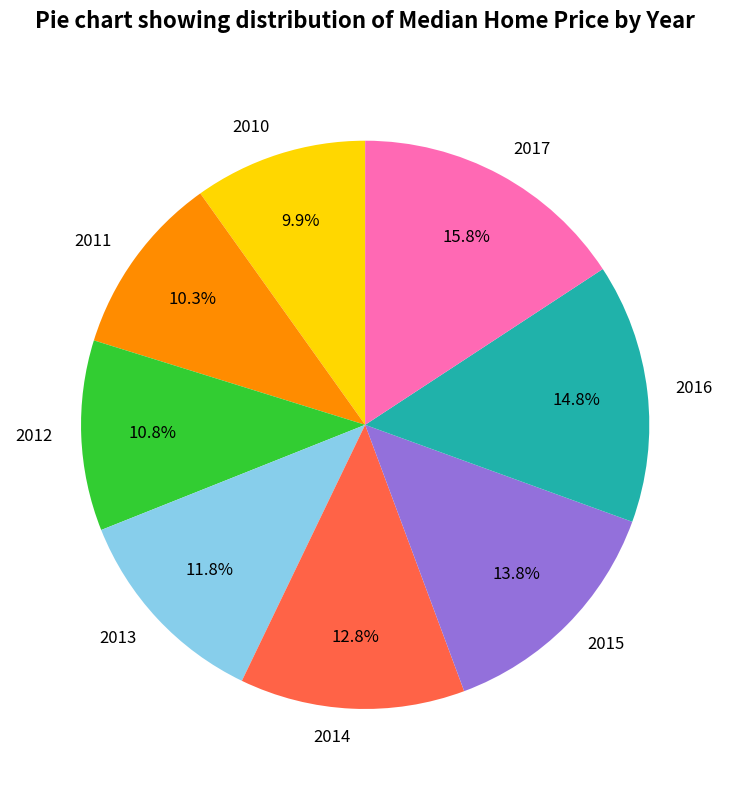

Is it true that 2014 is 22% of the pie?

False